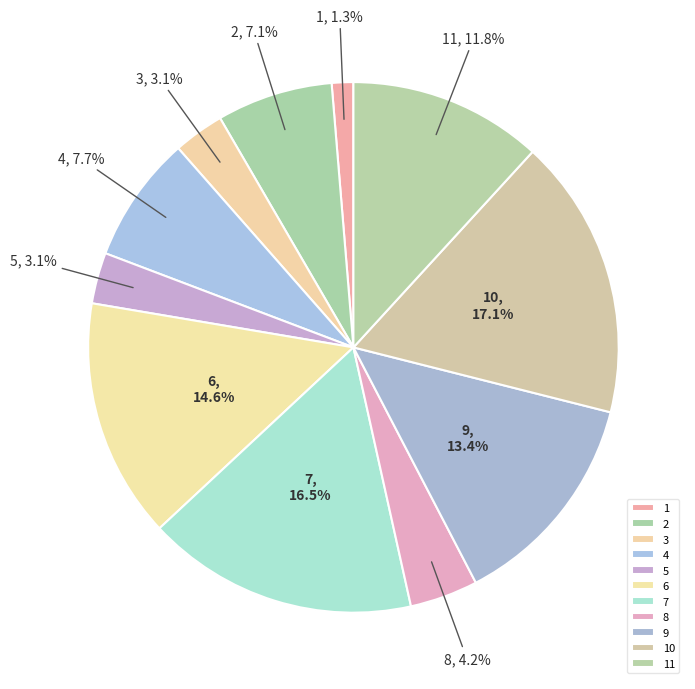

Do 6 and 9 together represent more than half of the pie?

No